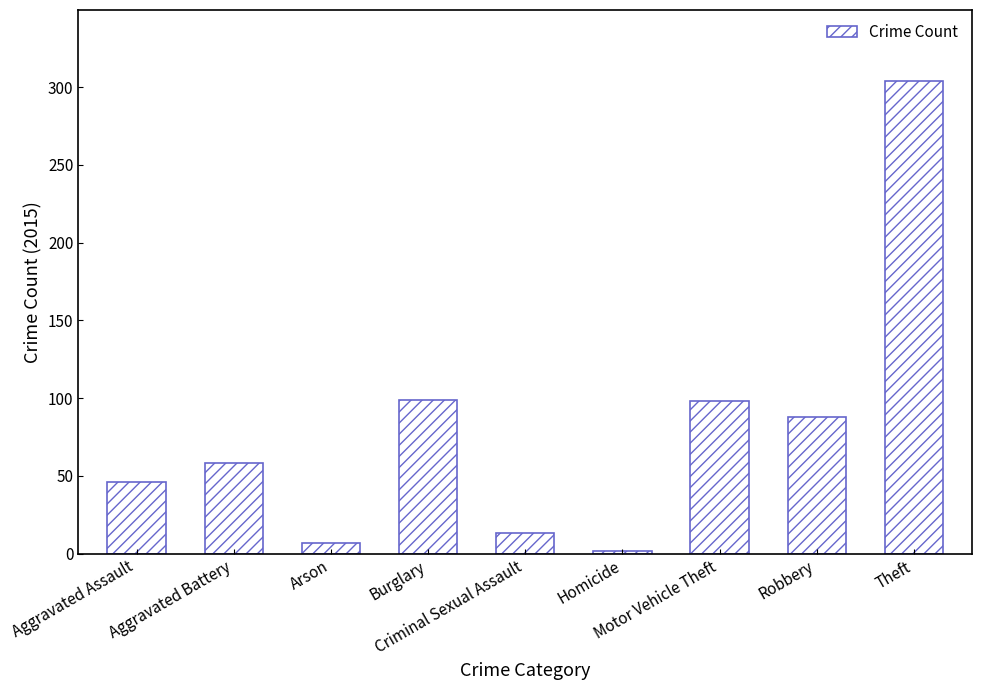

True or false: the data shows 99 at Burglary.

True